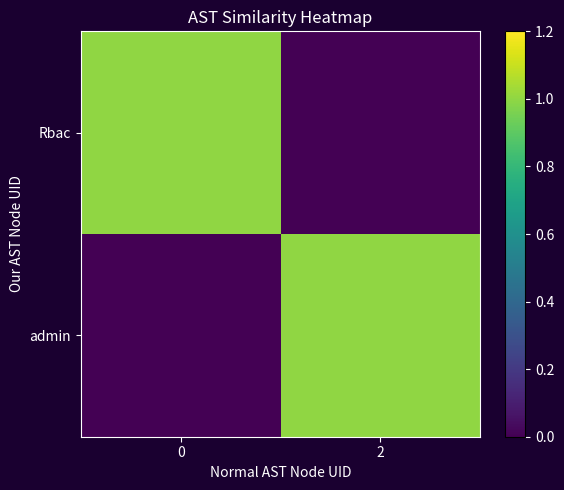

How many series are shown in this chart?

2